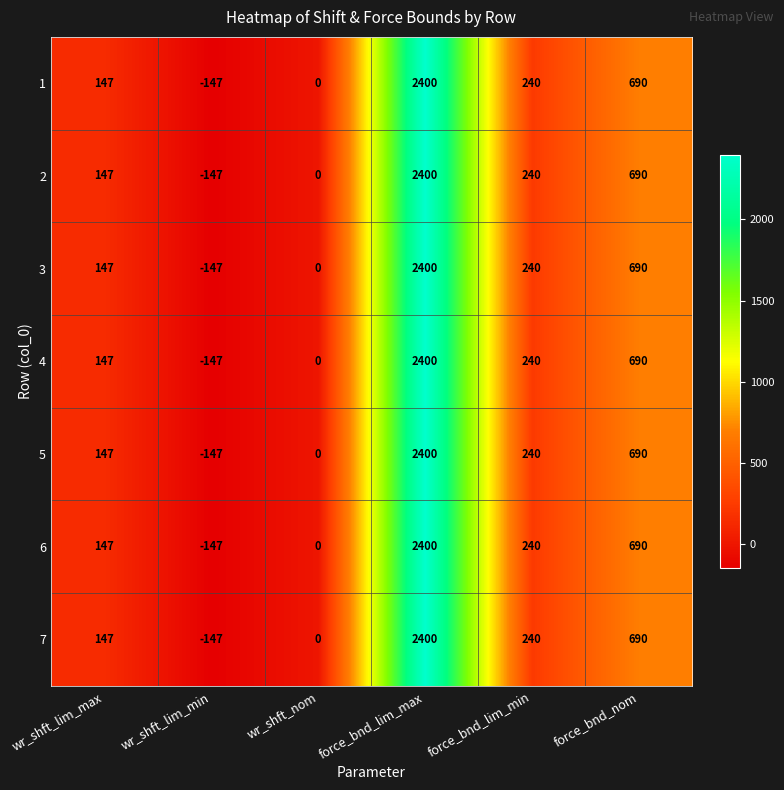

Is it true that 4 equals -212 at wr_shft_lim_min?

False